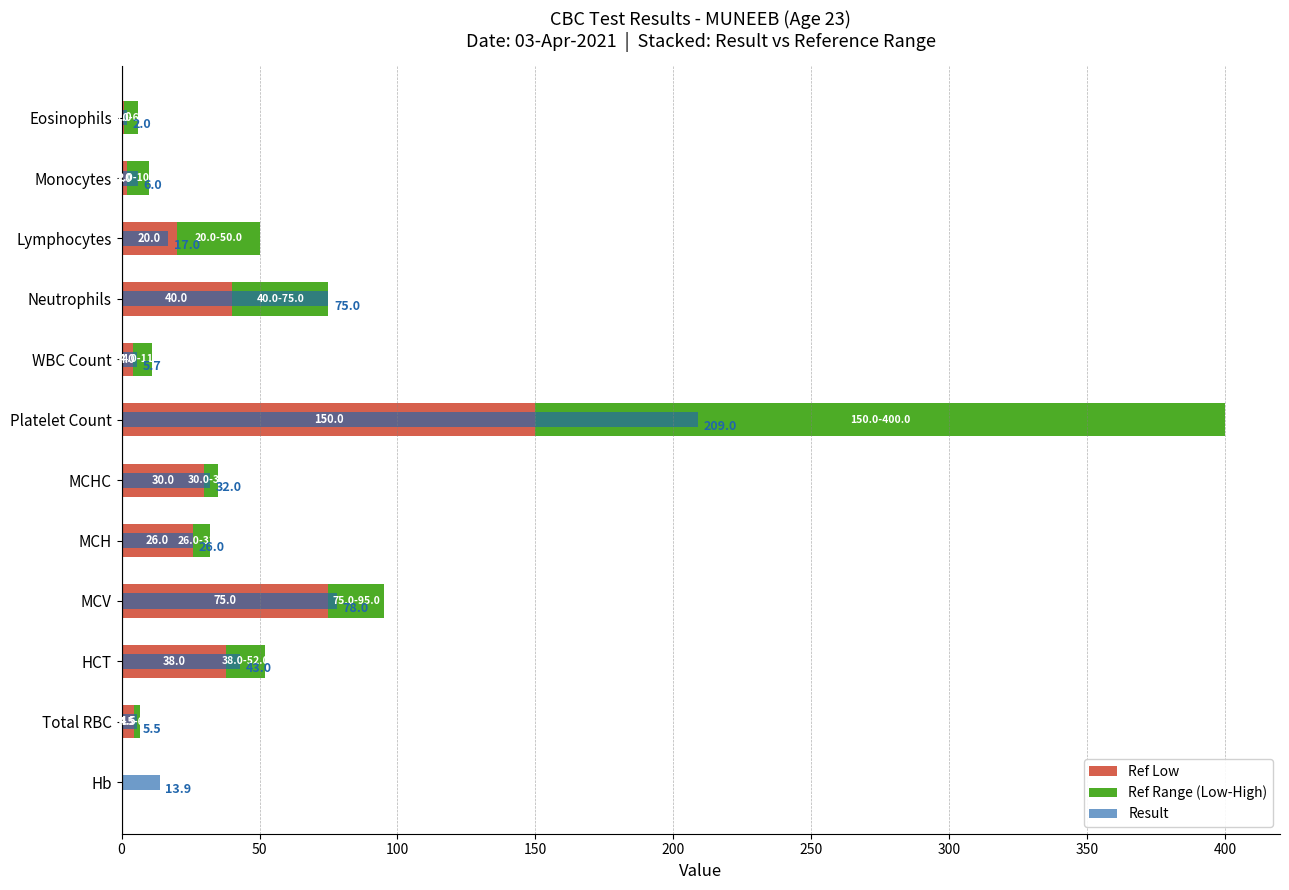

Which series has the widest spread of values?

Ref Range (Low-High)